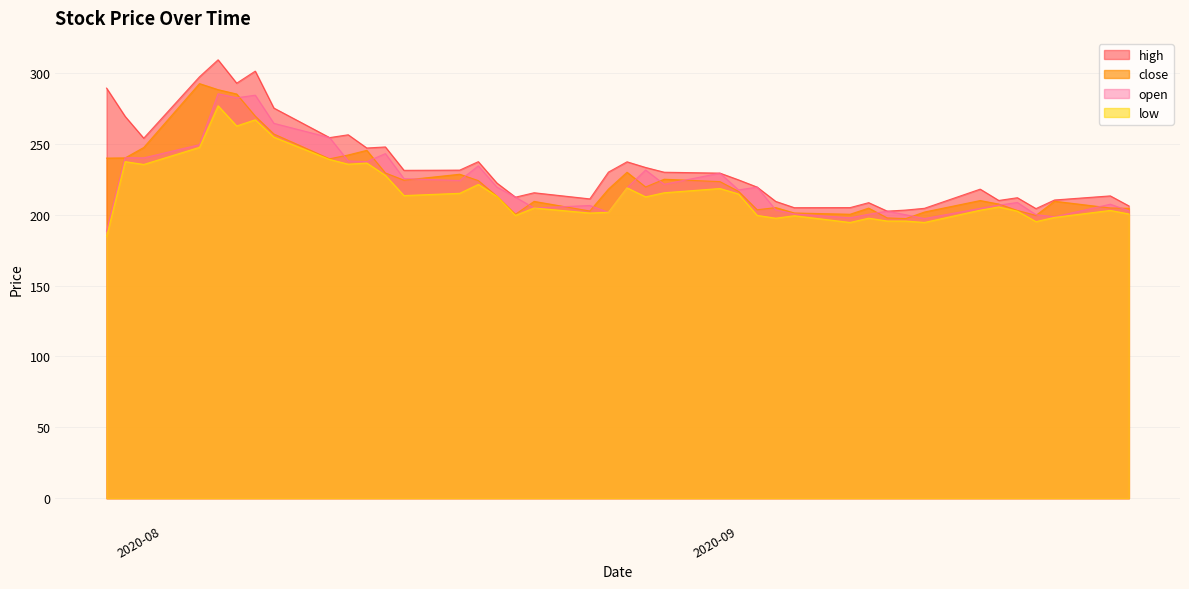

How many lines are shown in the chart?

4